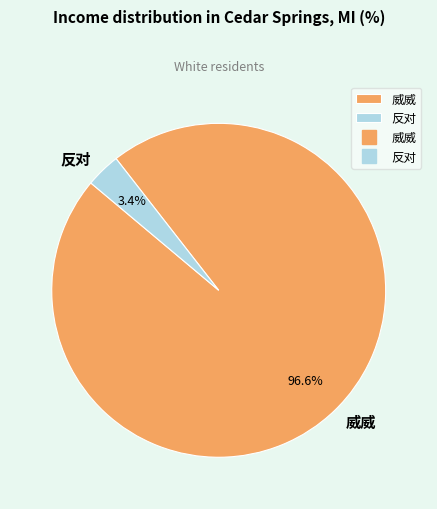

The 反对 slice represents 3% of the pie. True or false?

True